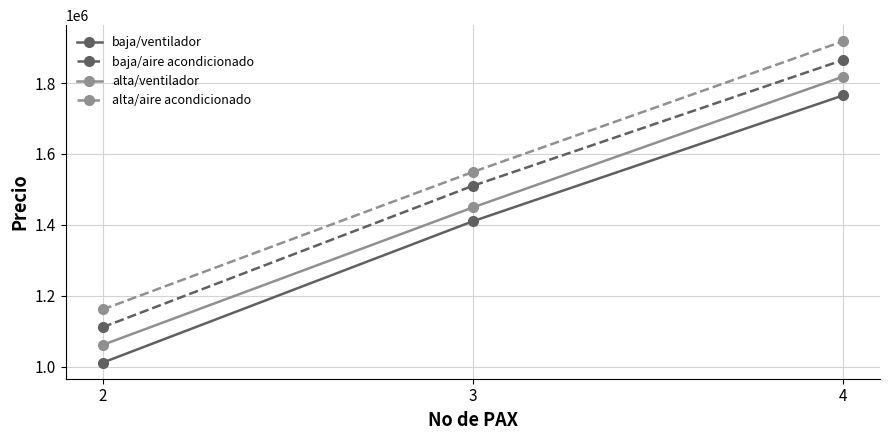

How many data points does each series have?

3